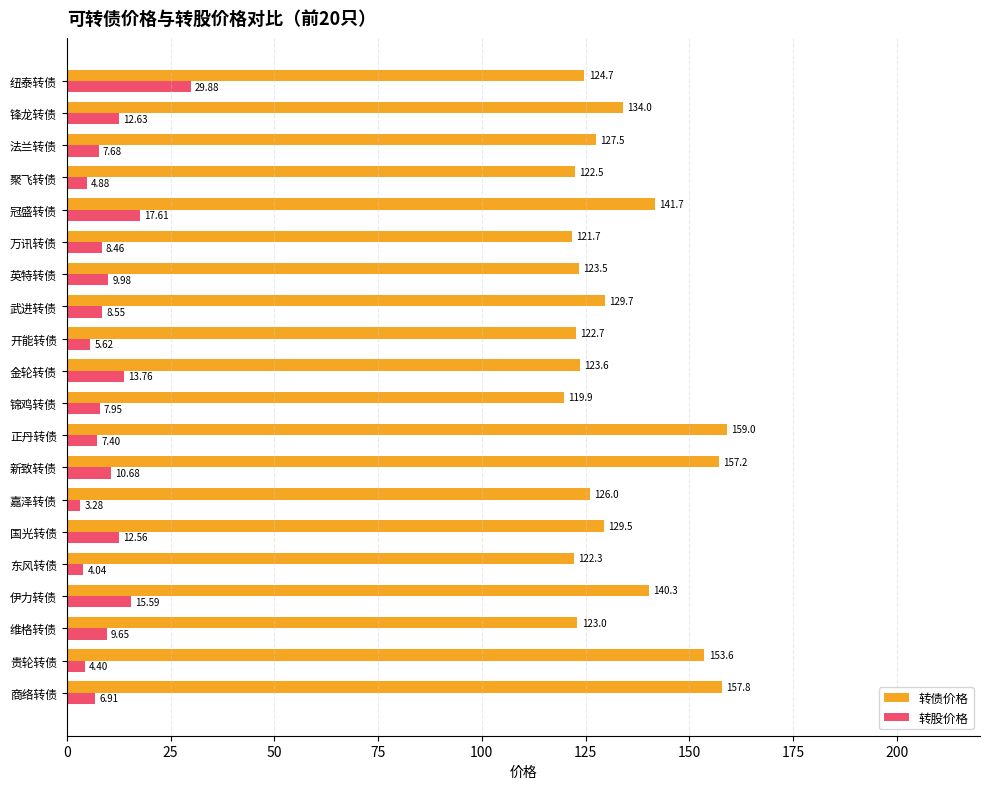

At which category is the sum across all series the highest?

新致转债